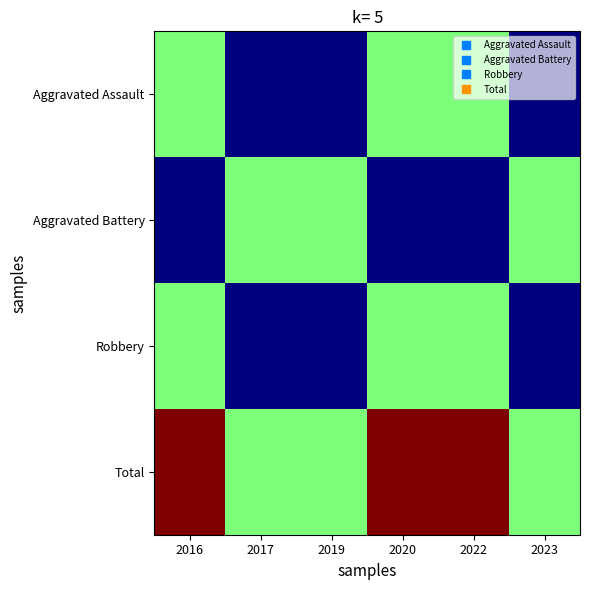

At which category is the sum across all series the highest?

2016